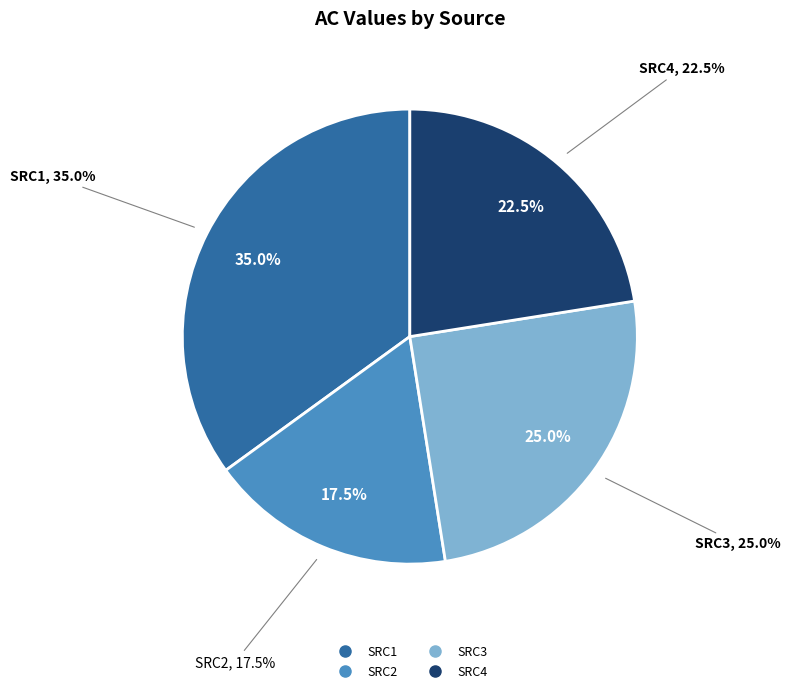

Does any single category account for the majority?

No